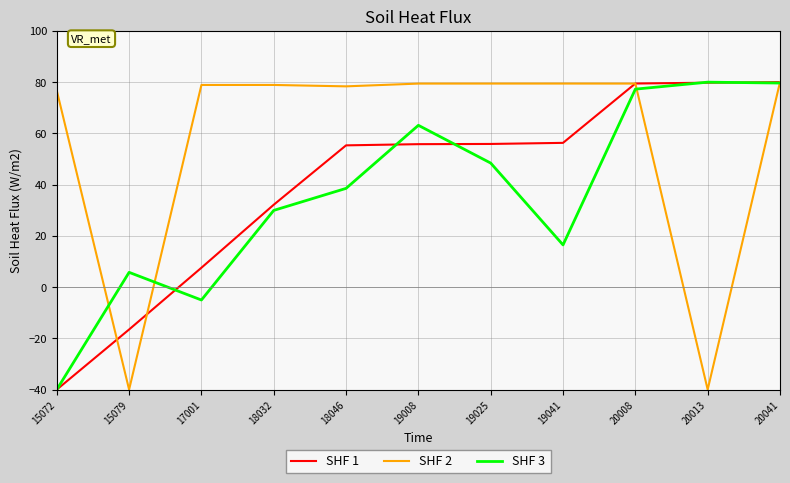

After their last crossing, which series has the higher values: SHF 3 or SHF 2?

SHF 2